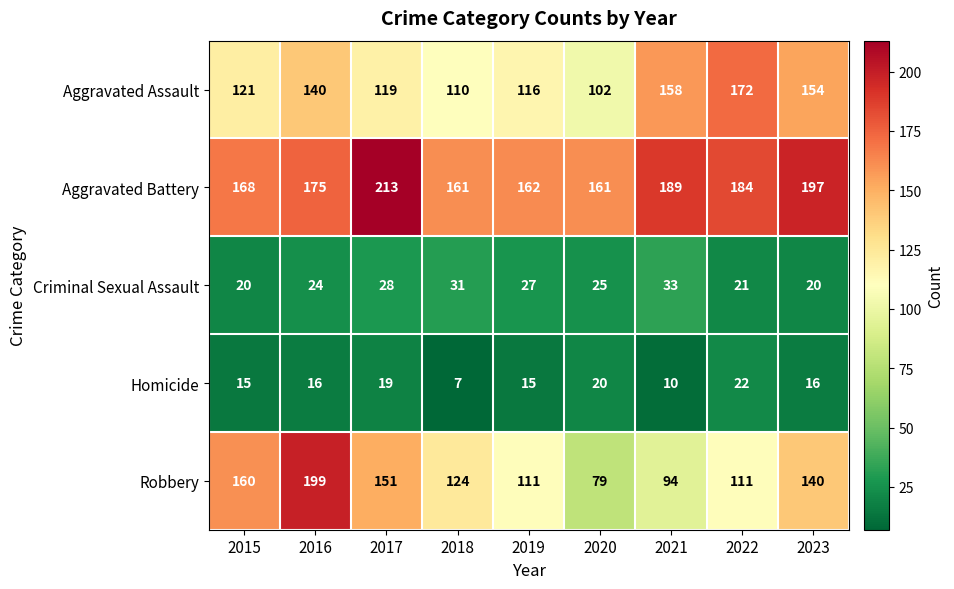

What is the difference between the second highest and minimum values in the Aggravated Assault series?

56